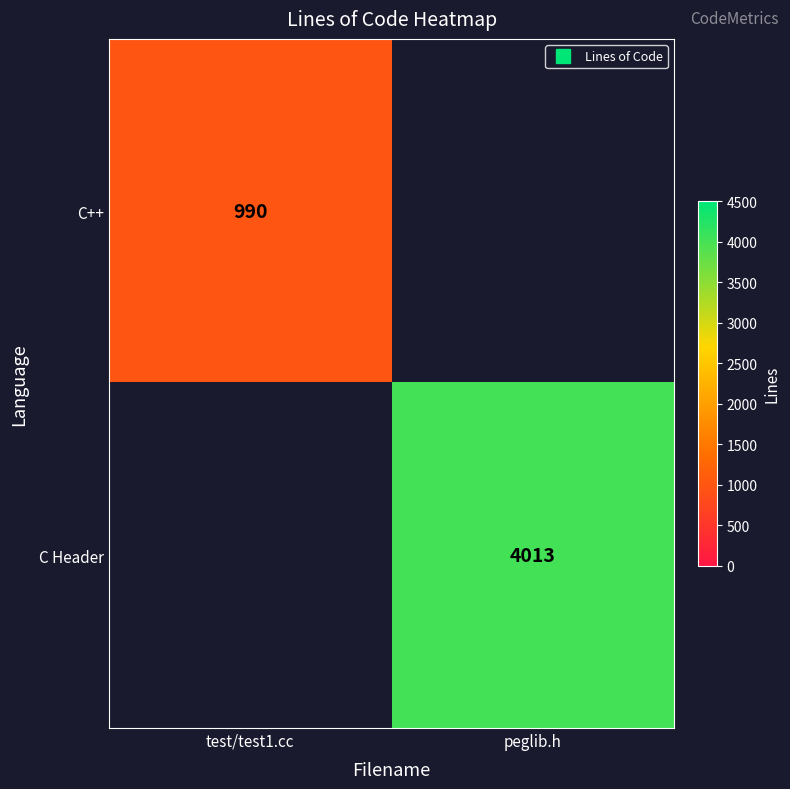

What is the sum of the C Header values at peglib.h and test/test1.cc?

4013